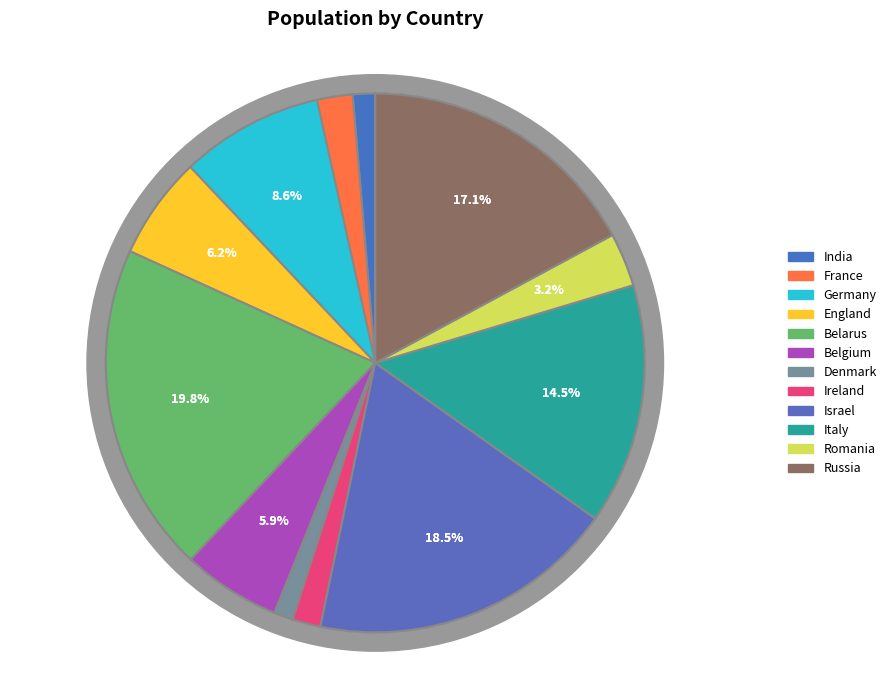

What is the largest slice in the pie chart?

Belarus